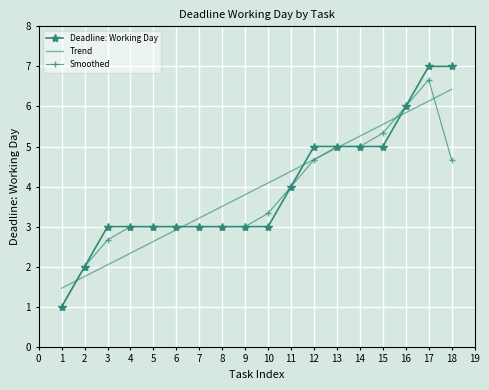

Between 10 and 18, which series saw the biggest shift?

Deadline: Working Day